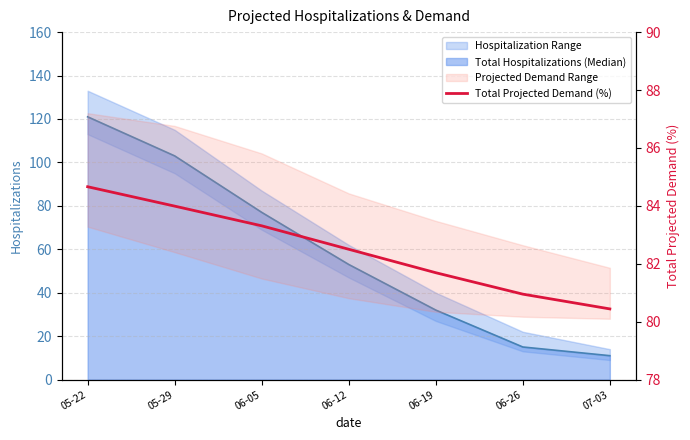

True or false: the data has more than 2 interior local peaks.

False